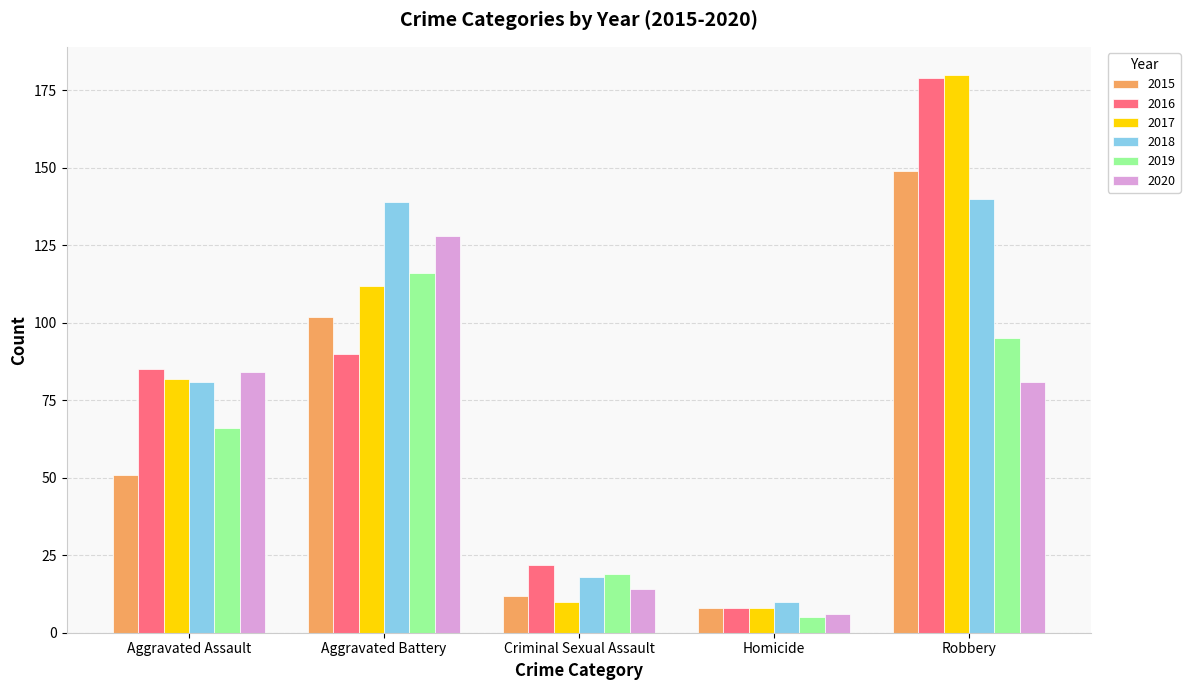

What is the difference between the maximum and second lowest values in the 2020 series?

114